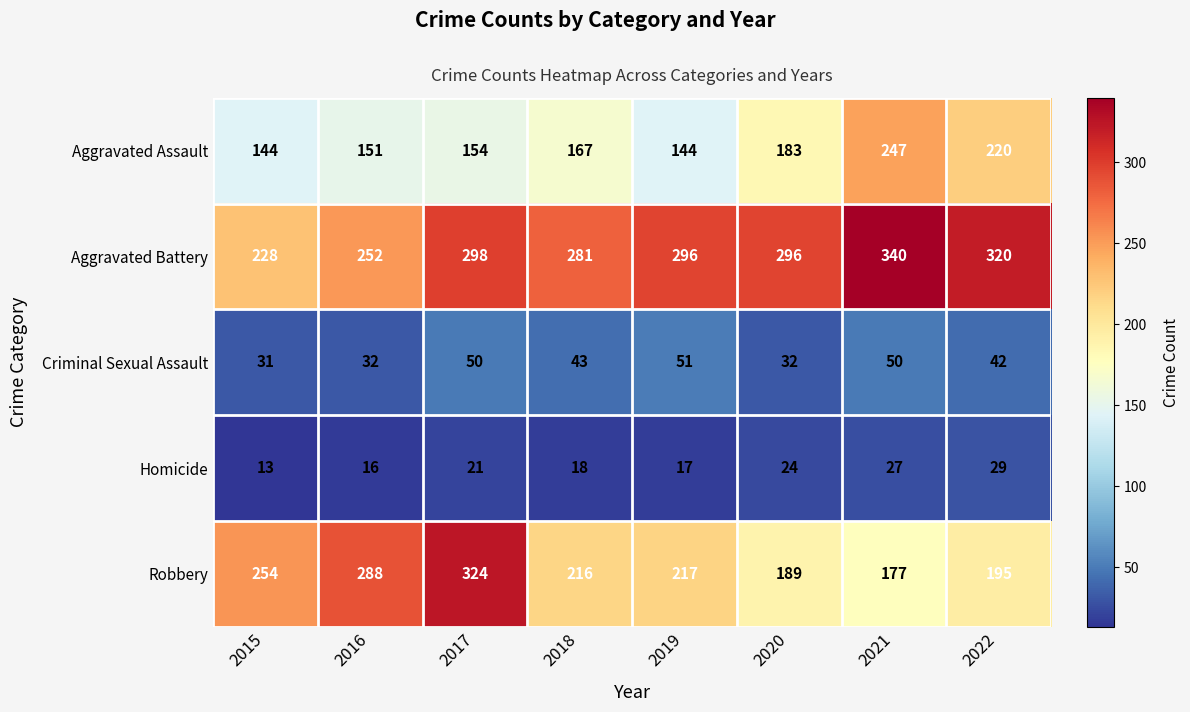

What is the approximate value of Aggravated Assault at 2016, to the nearest 10?

150